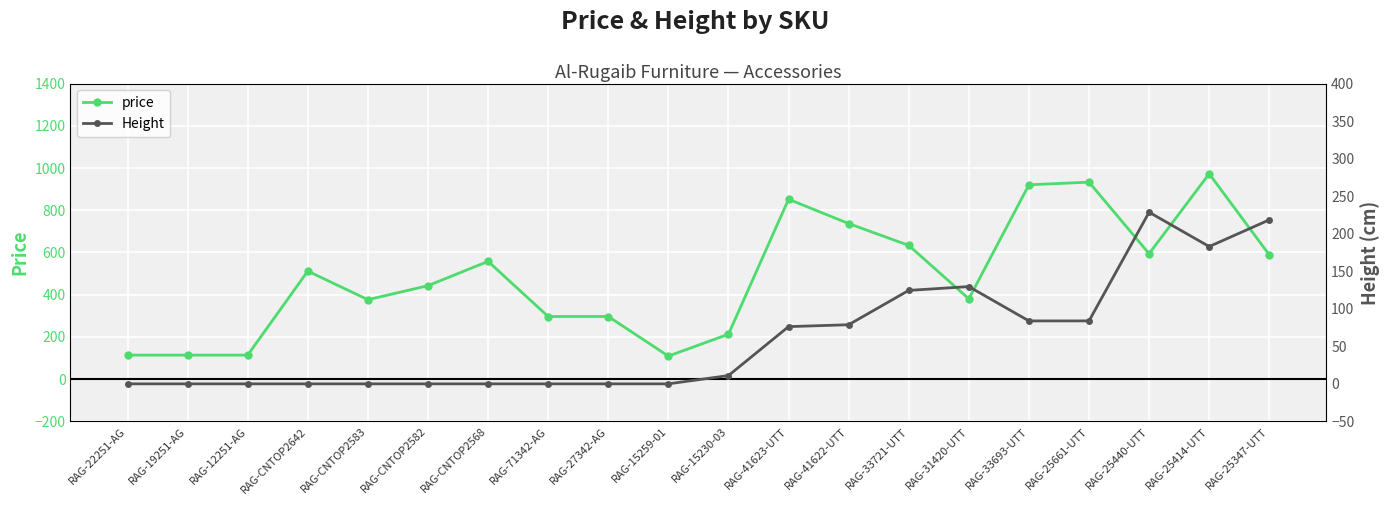

At which label does Height first exceed 11?

RAG-41623-UTT